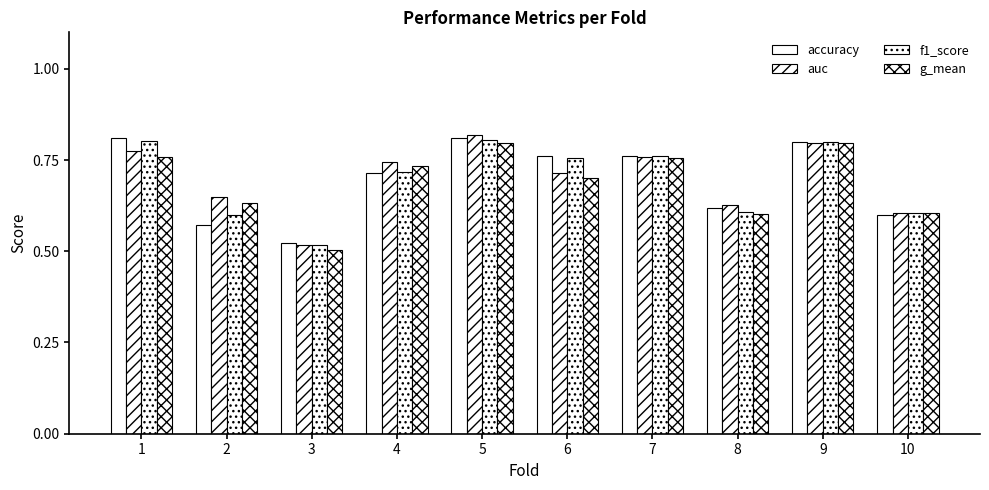

Where is g_mean nearest to the value 0?

3